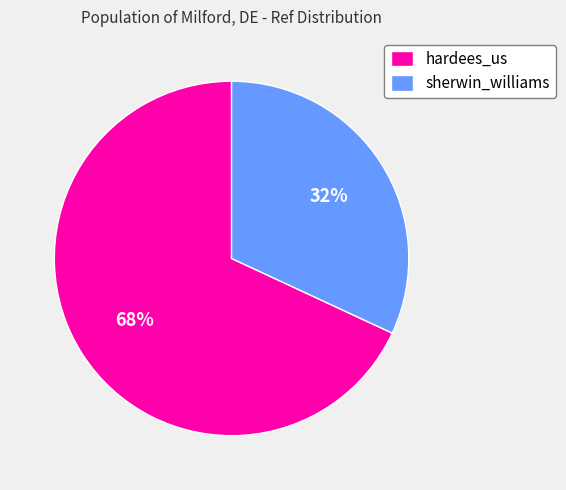

Does any single category account for the majority?

Yes